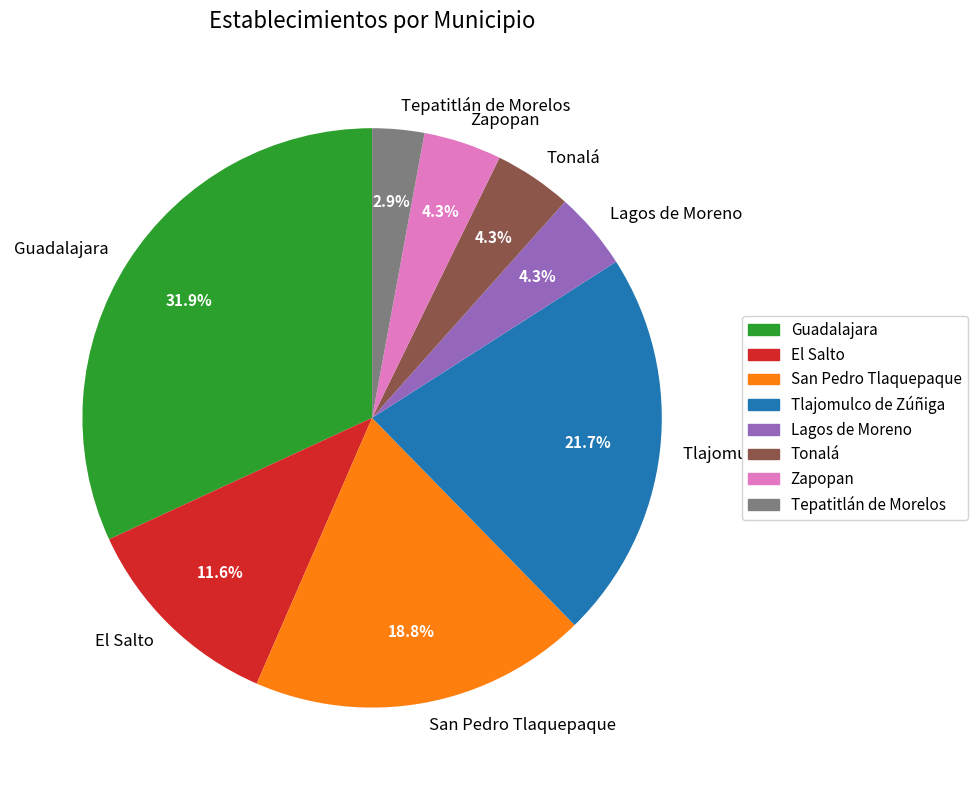

Does San Pedro Tlaquepaque represent more than half of the total?

No